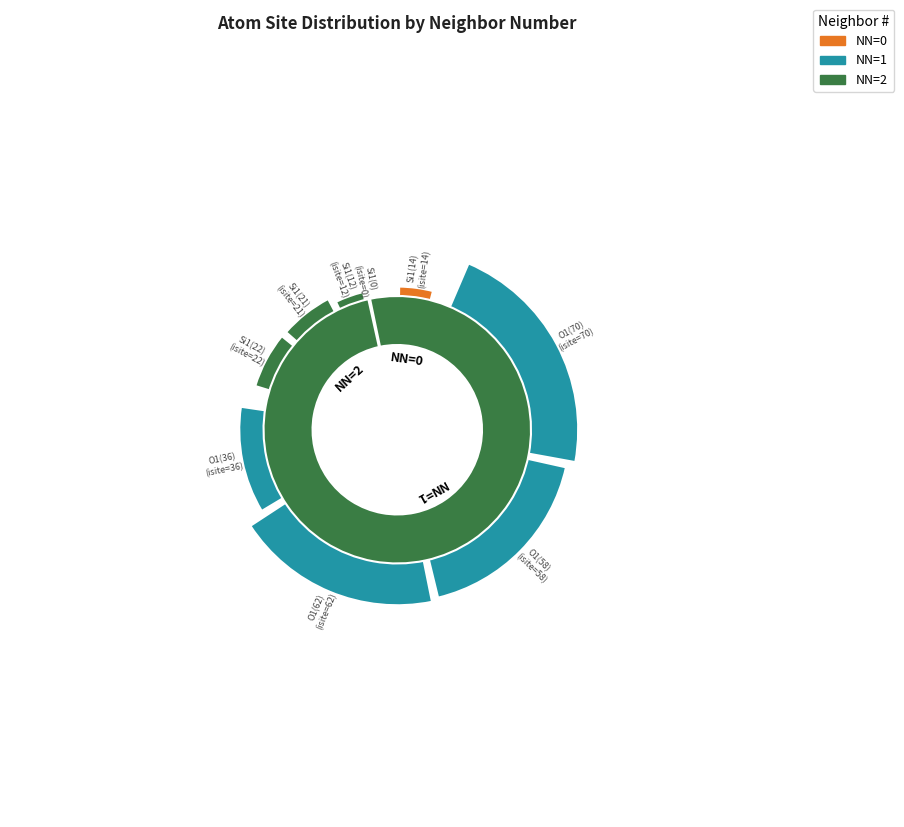

To the nearest percent, what portion does O1(36) represent?

12%